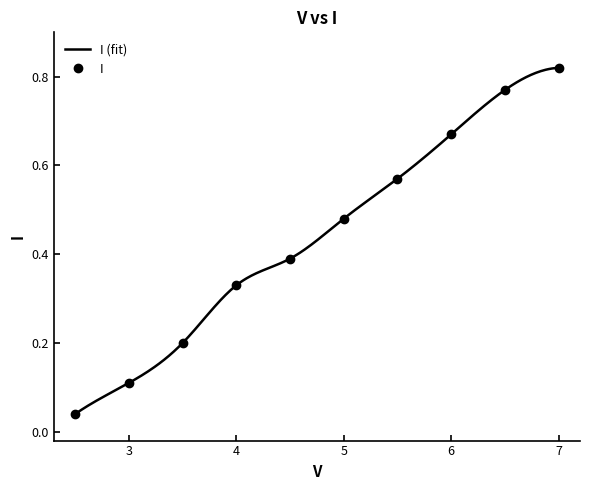

What is the approximate value at 3.5?

0.2